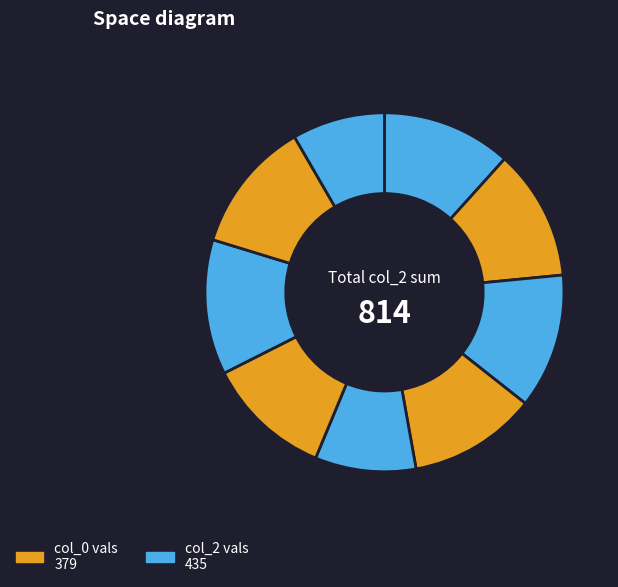

Count the number of slices in the pie.

9